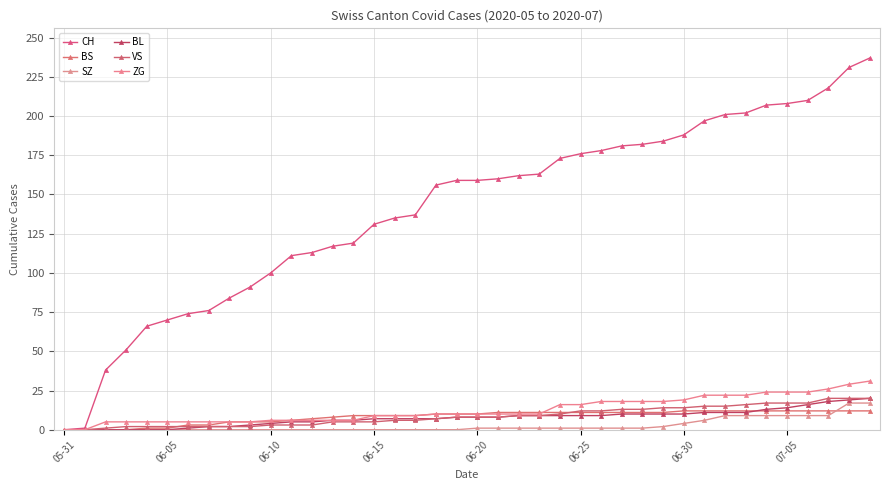

True or false: VS and CH cross at least once.

False